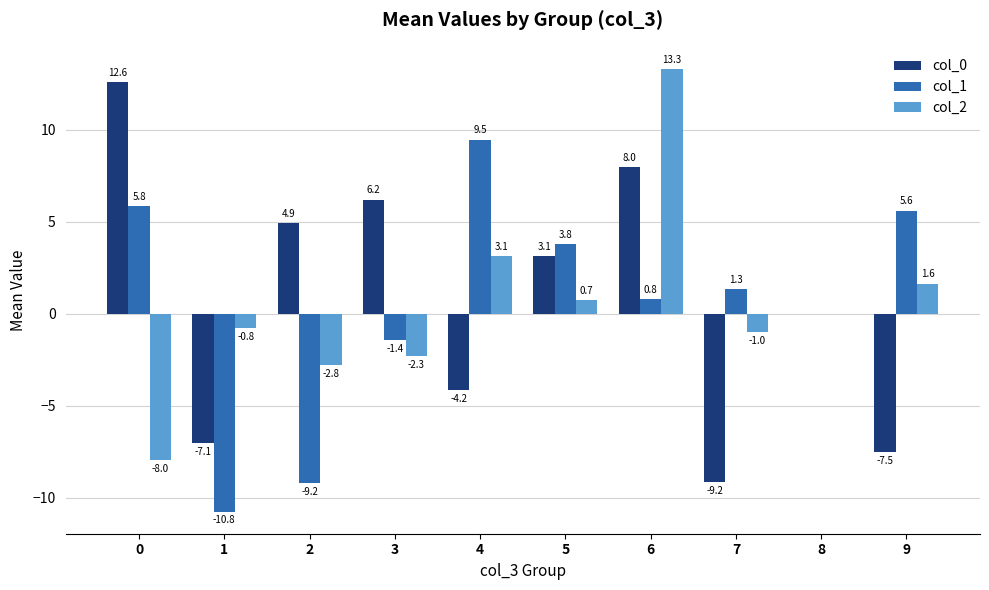

The value of col_2 at 3 is -3.3. True or false?

False